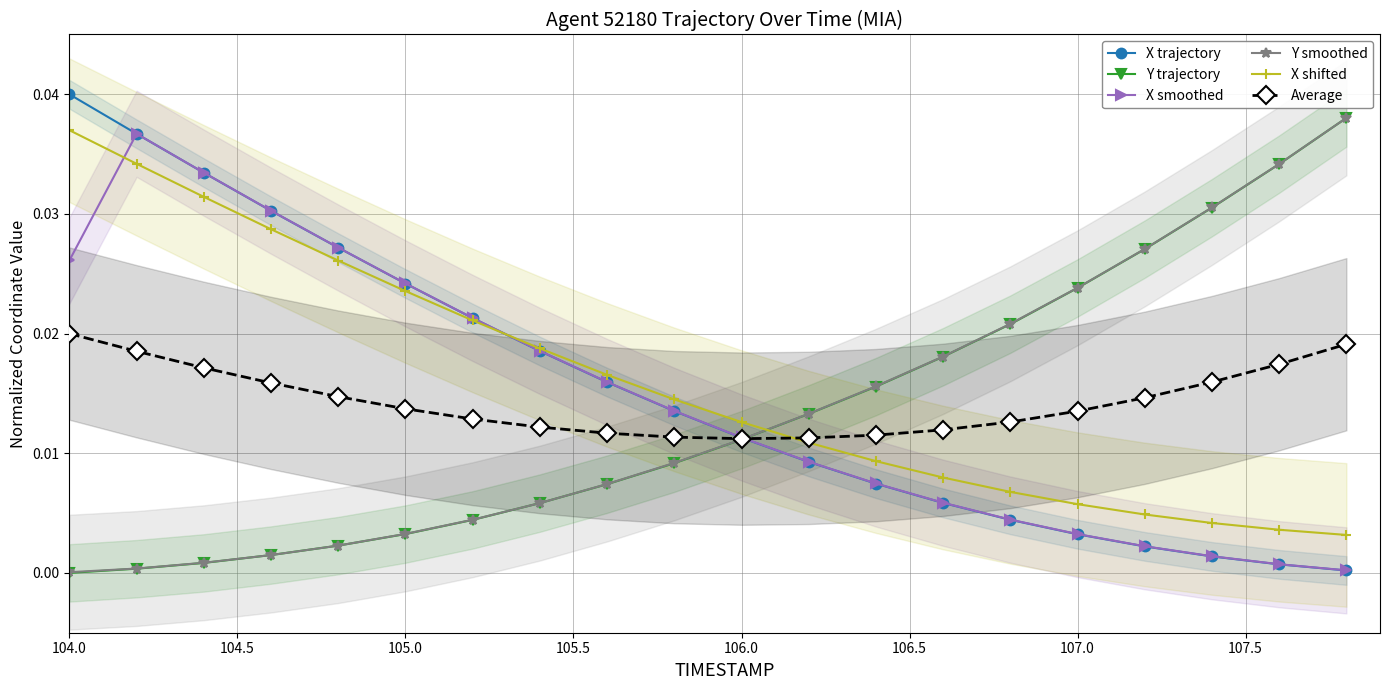

What is the label of the 3rd point from the left?

105.0